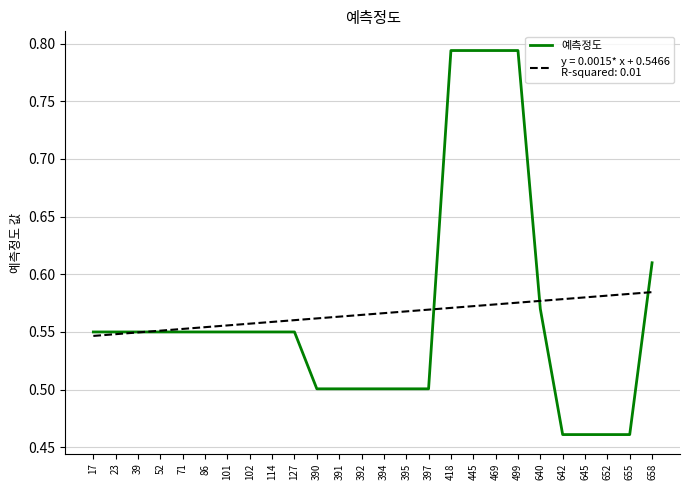

What is the total value across all series at 652?

1.0